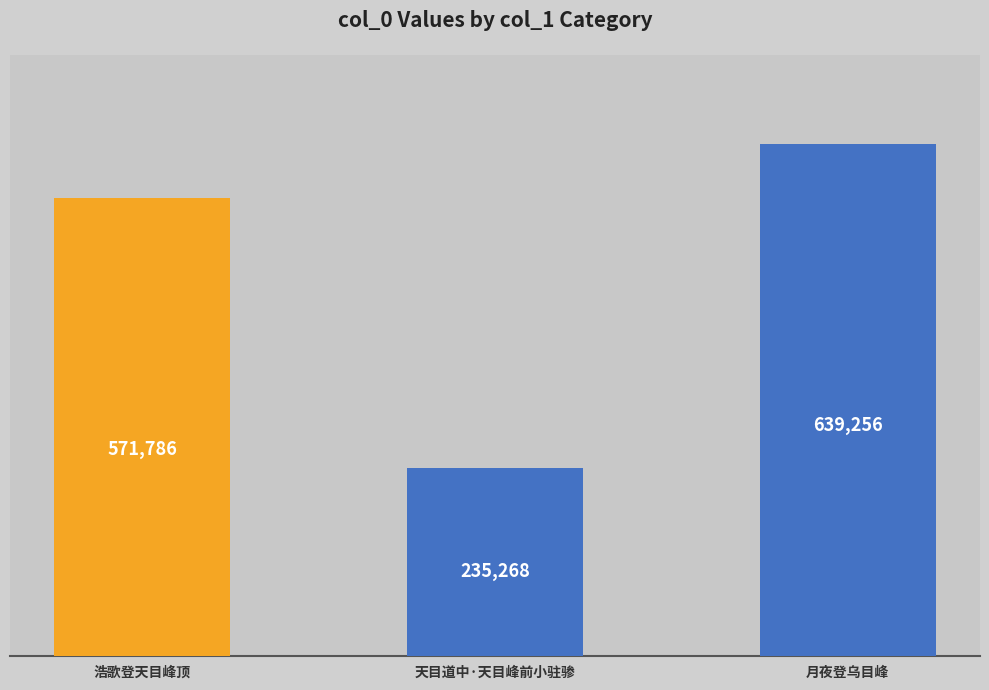

Rank the categories by value from highest to lowest.

月夜登乌目峰, 浩歌登天目峰顶, 天目道中·天目峰前小驻骖